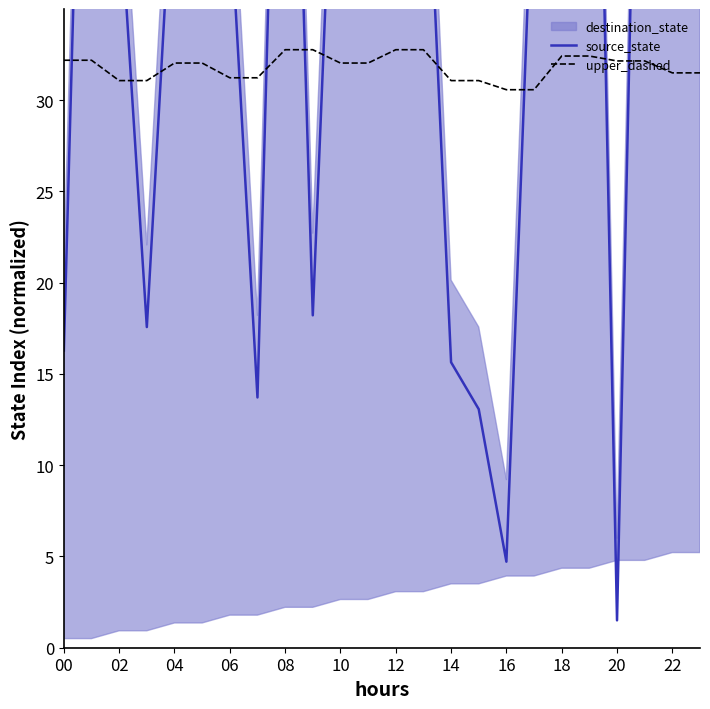

True or false: upper_dashed has more than 1 interior local peaks.

False